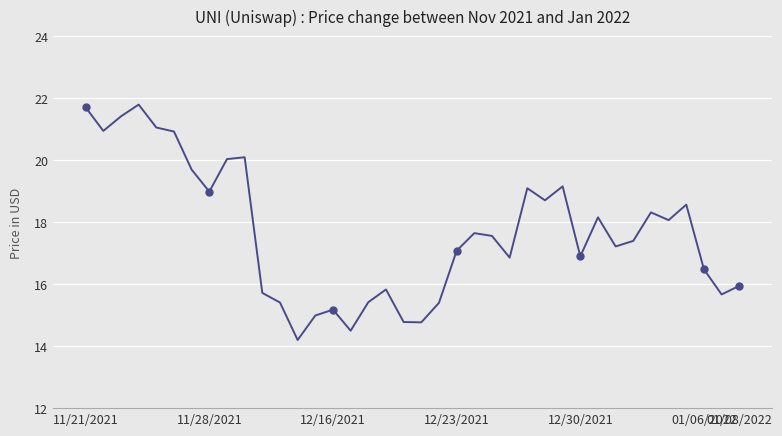

What is the difference between the maximum and minimum values?

7.6